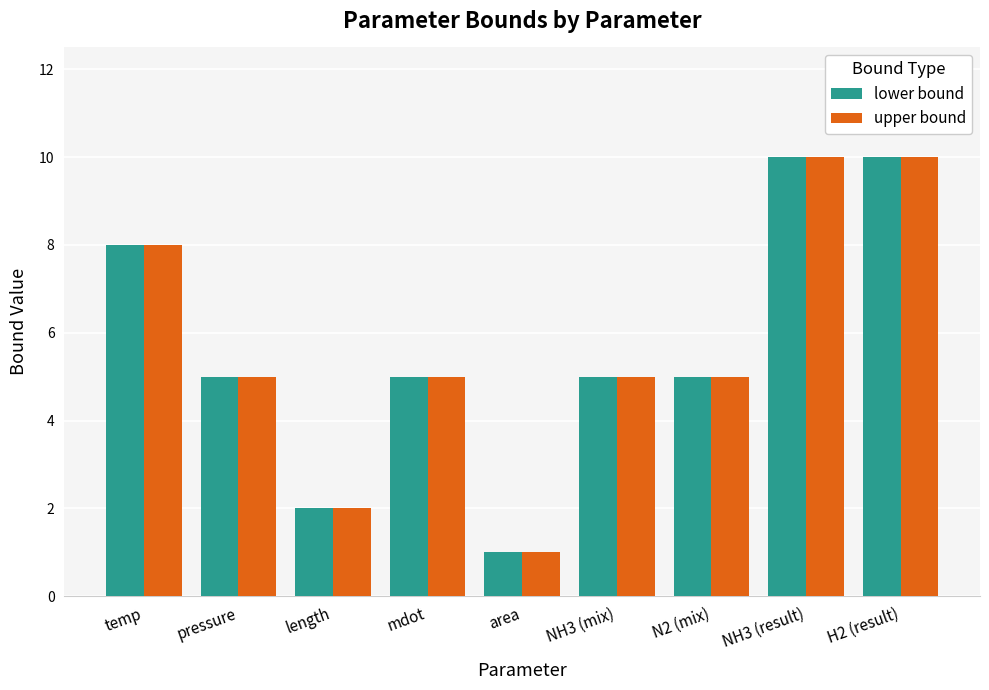

Reading left to right, list all the values displayed in this chart.

lower bound: temp=8	pressure=5	length=2	mdot=5	area=1	NH3 (mix)=5	N2 (mix)=5	NH3 (result)=10	H2 (result)=10
upper bound: temp=8	pressure=5	length=2	mdot=5	area=1	NH3 (mix)=5	N2 (mix)=5	NH3 (result)=10	H2 (result)=10